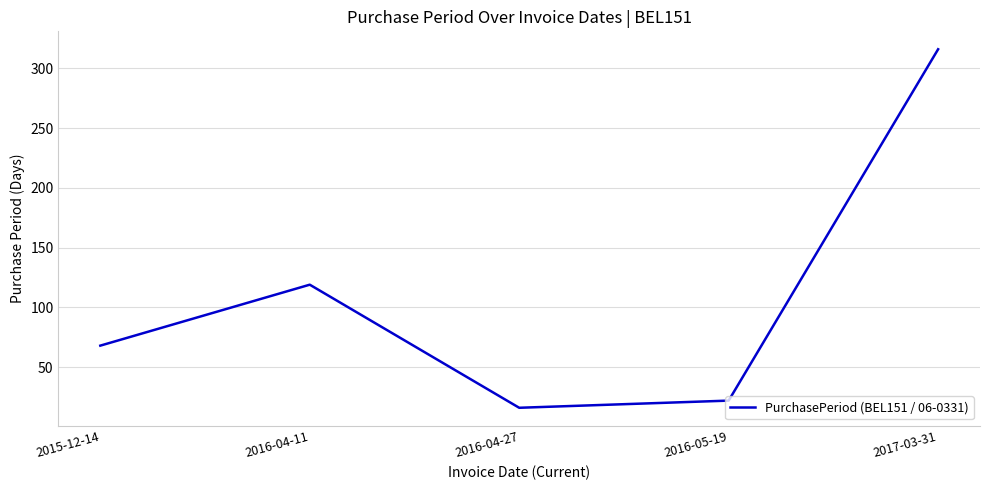

Is it true that the value at 2017-03-31 is 316?

True